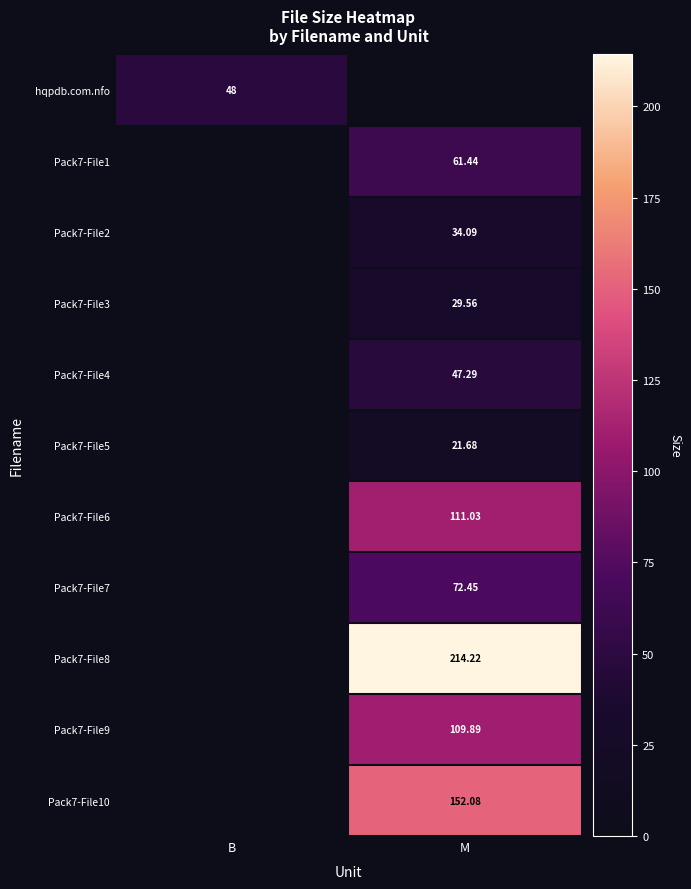

True or false: Pack7-File4 has a value of 0.0 at B.

True